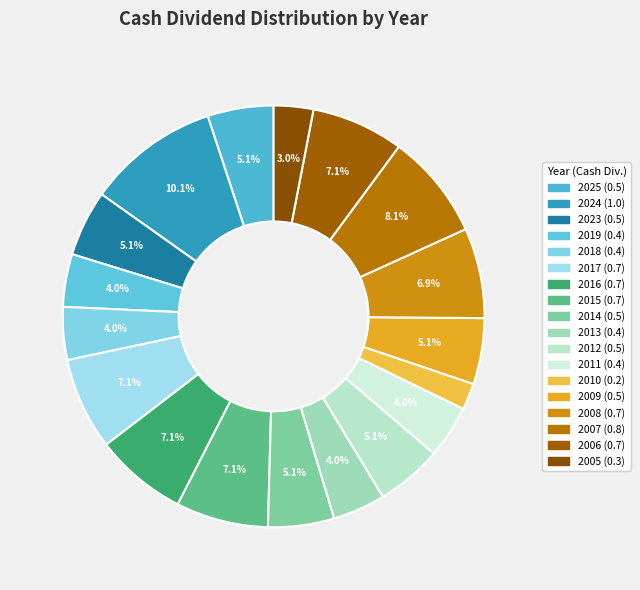

What is the change in value from 2016 to 2007?

+0.1